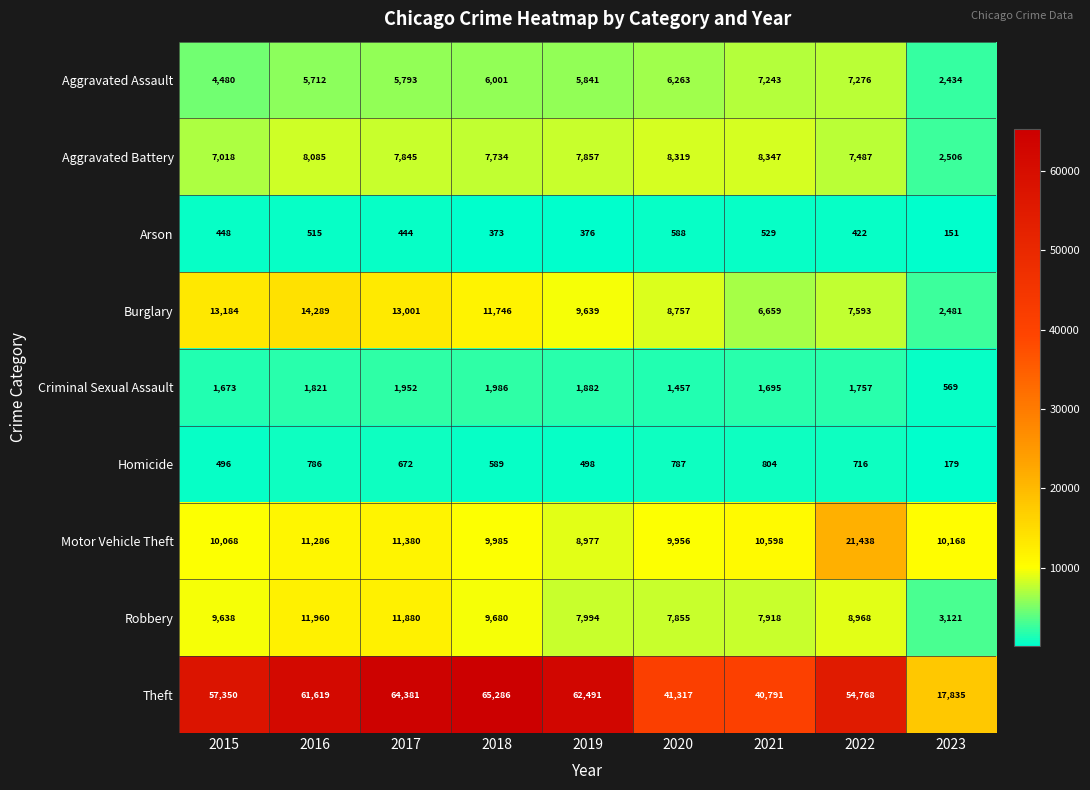

How many distinct data groups are displayed?

9